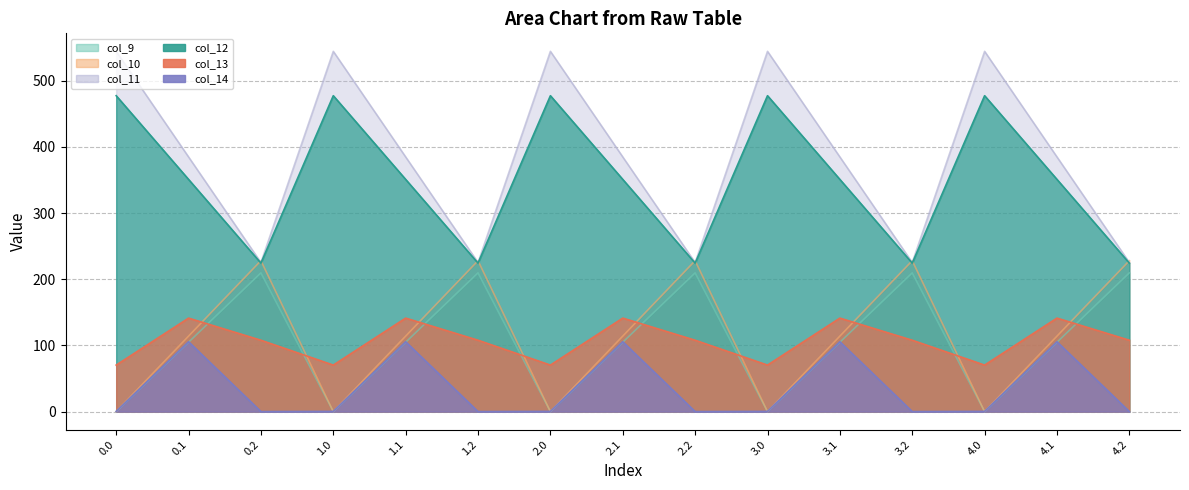

The col_13 series shows 108.9 at 4.0. True or false?

False